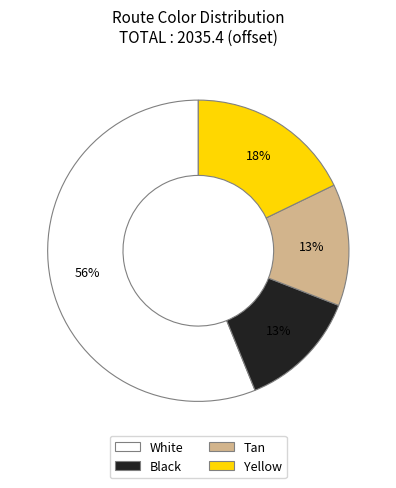

Between Black and Yellow, which is larger?

Yellow